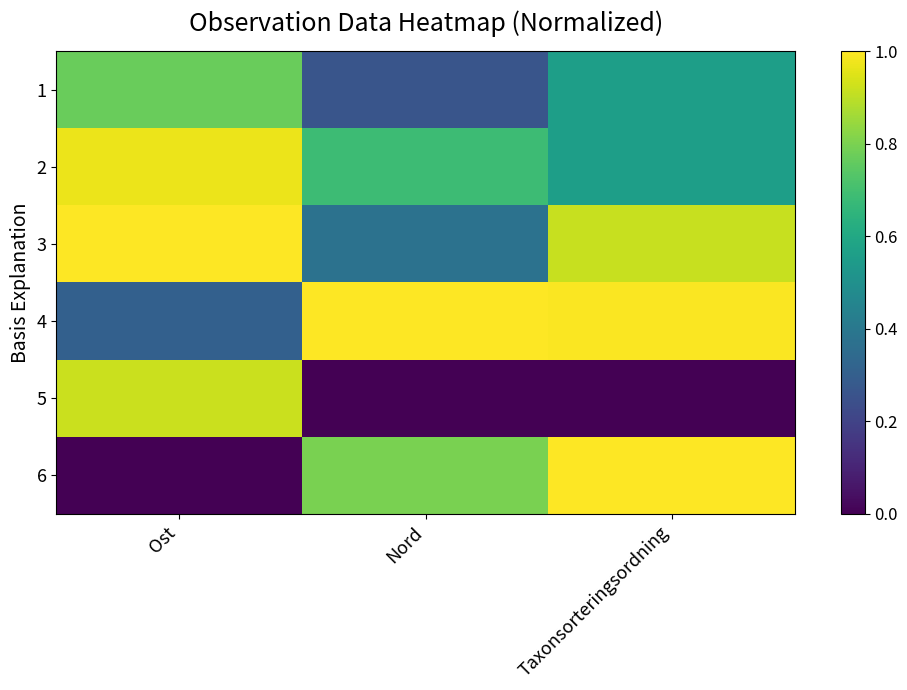

List the series in order of their peak value, lowest first.

1, 5, 2, 3, 4, 6